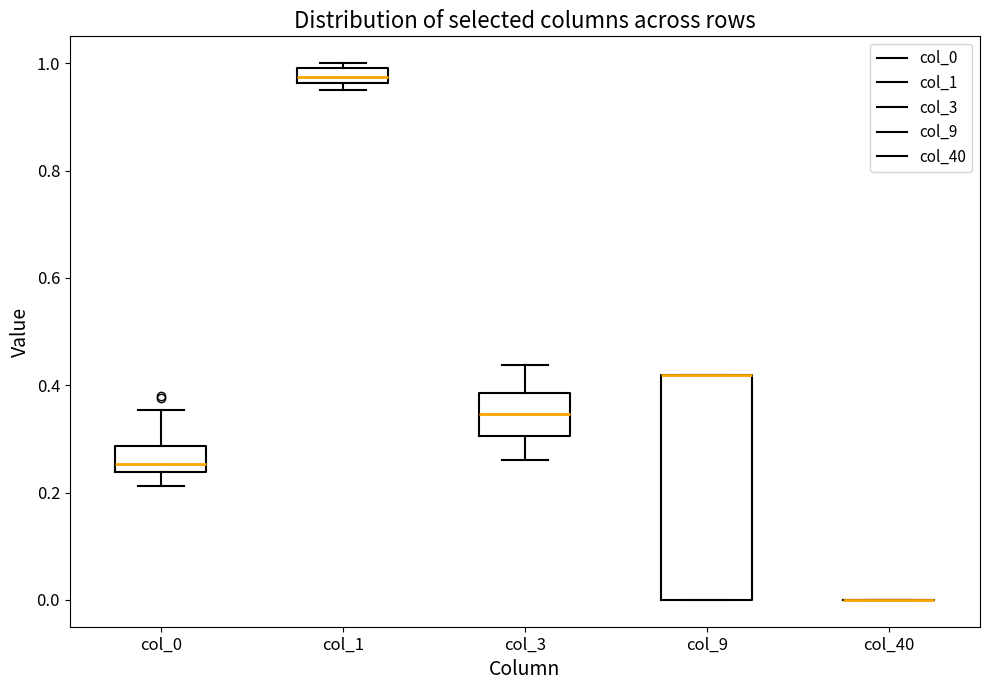

Comparing the boxes themselves (not the whiskers), which one is the tallest?

col_9